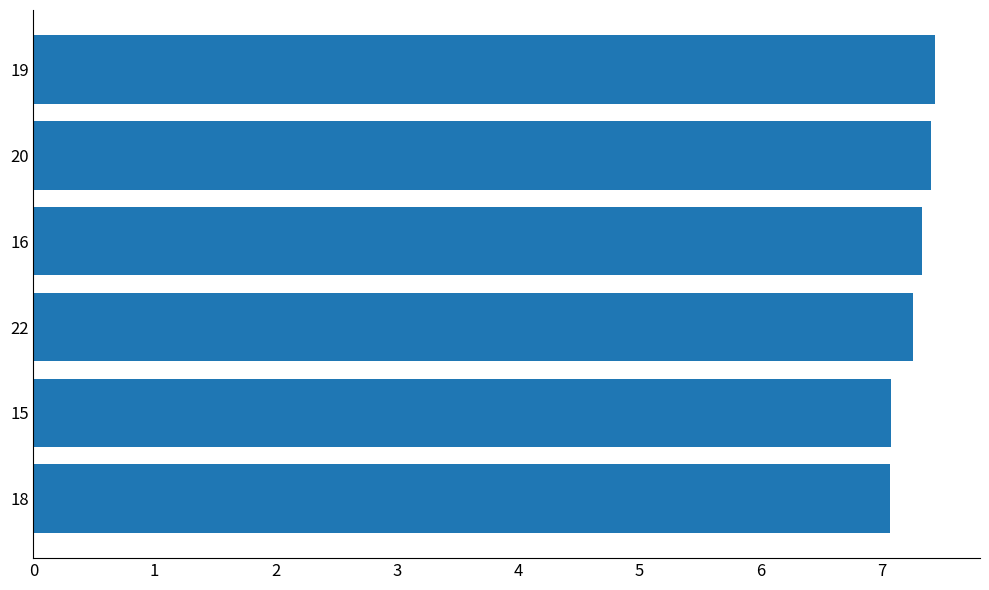

What is the label of the 4th bar from the top?

22